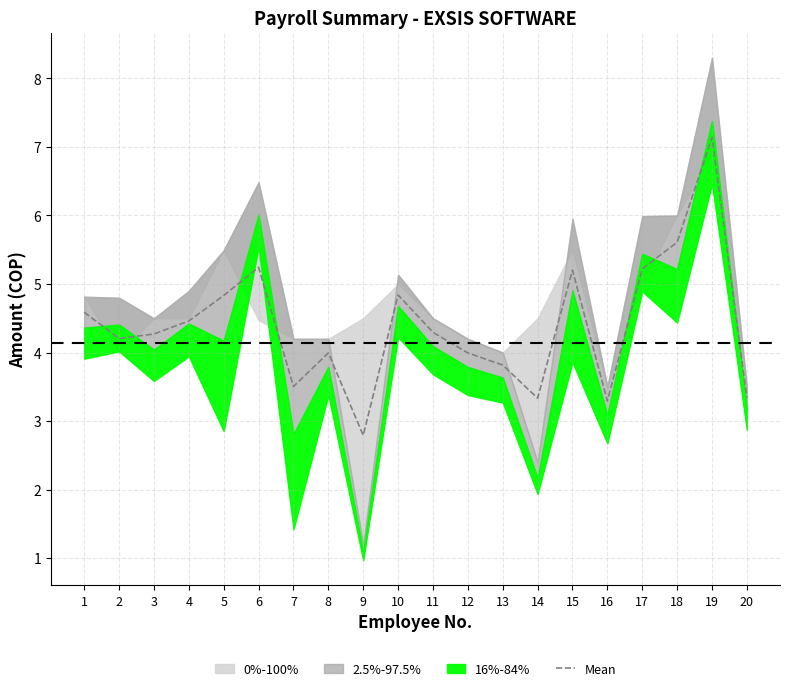

Reading right to left, what are all the values shown in this chart?

20=3.3	19=7.1	18=5.6	17=5.2	16=3.3	15=5.2	14=3.3	13=3.8	12=4.0	11=4.3	10=4.8	9=2.8	8=4.0	7=3.5	6=5.2	5=4.8	4=4.5	3=4.3	2=4.2	1=4.6